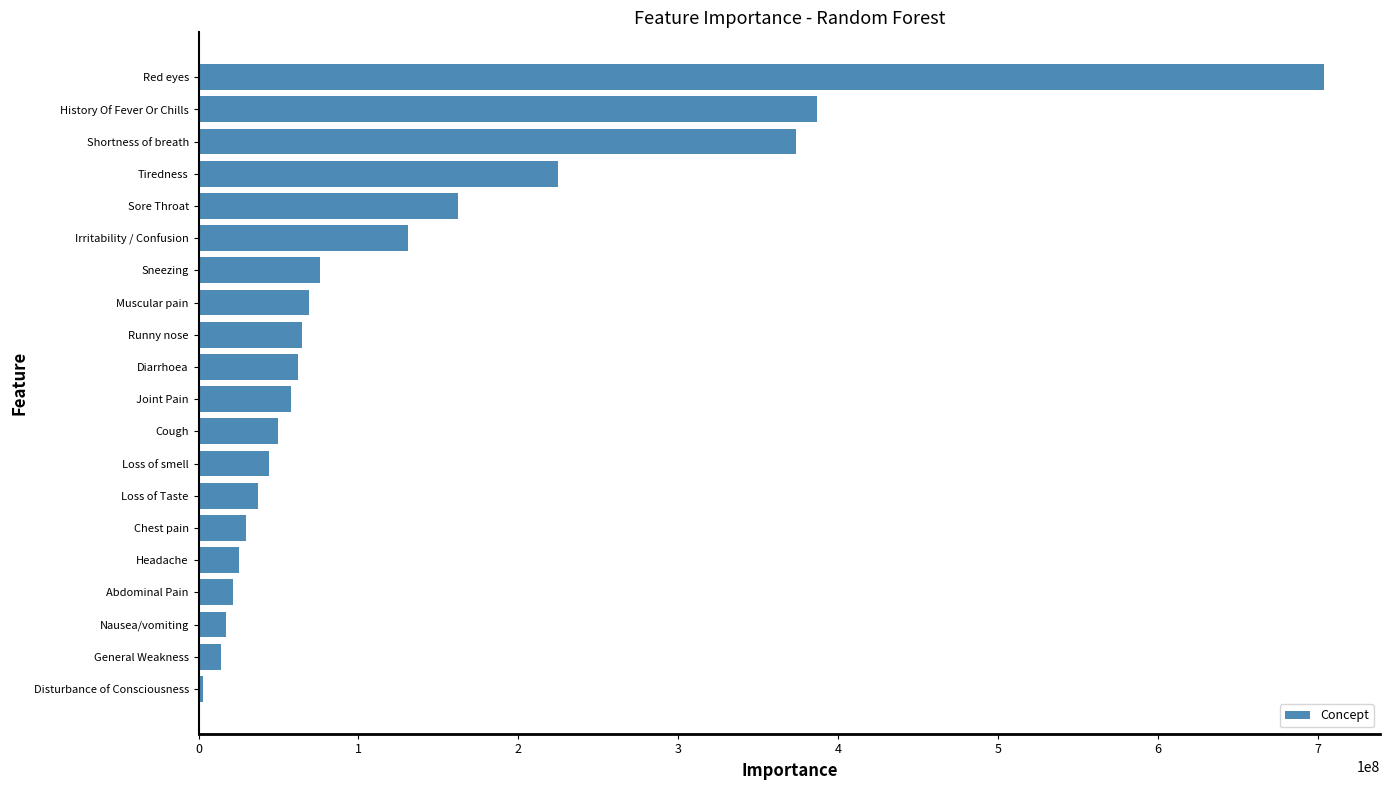

What is the maximum value shown in the chart?

703630003